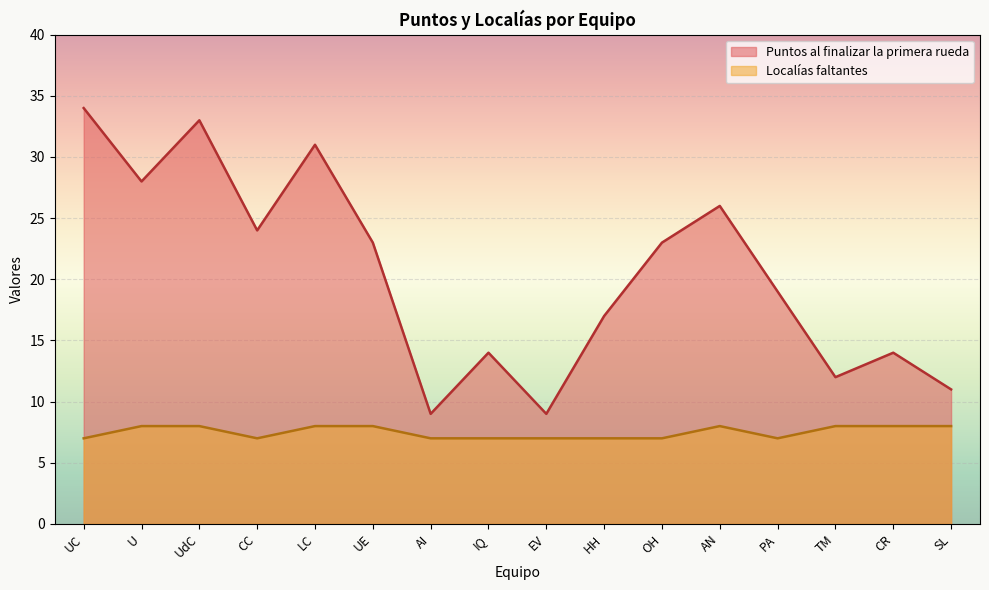

List the labels in order of Puntos al finalizar la primera rueda value, largest first.

UC, UdC, LC, U, AN, CC, UE, OH, PA, HH, IQ, CR, TM, SL, AI, EV